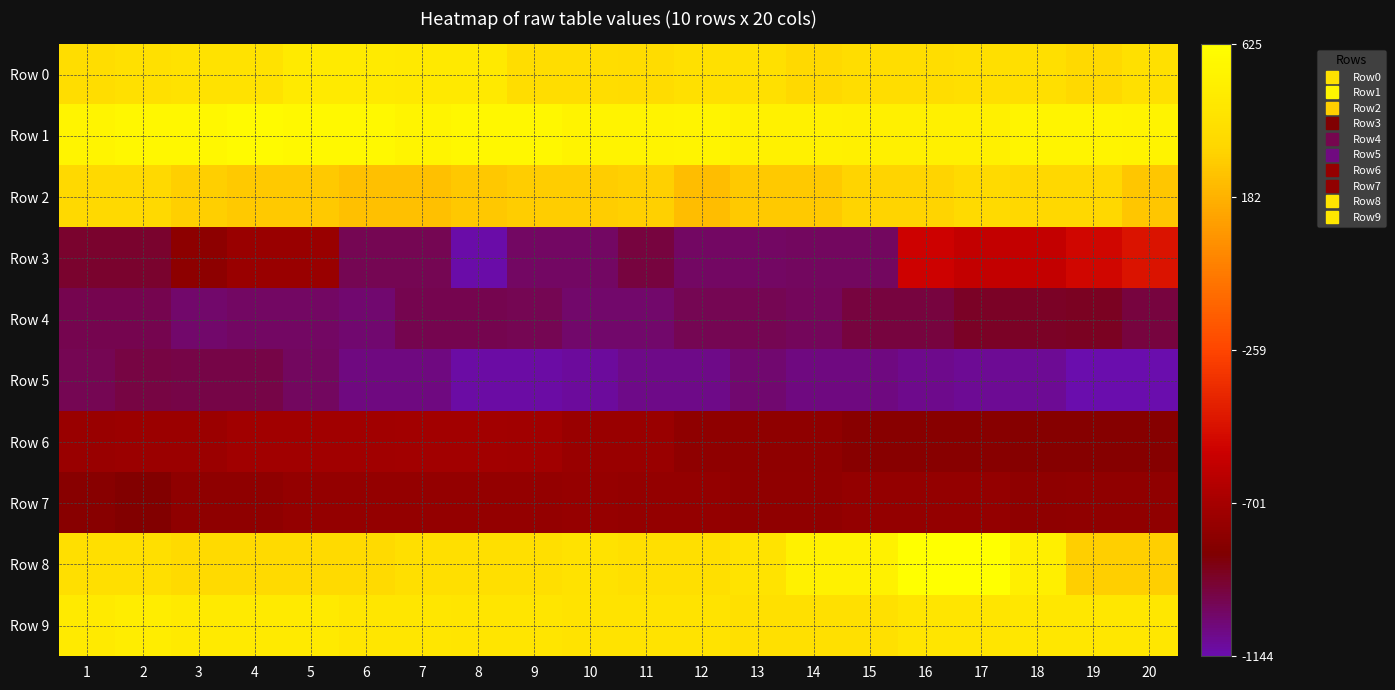

At which category does the chart reach its peak across all series?

16